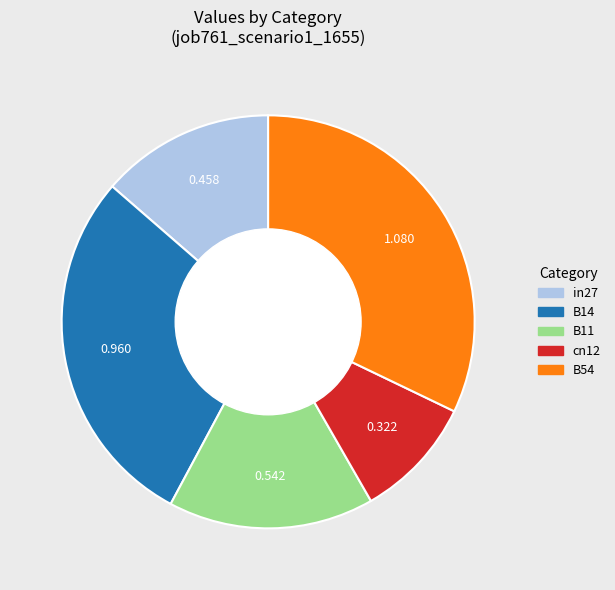

Does B14 account for over 50% of the chart?

No